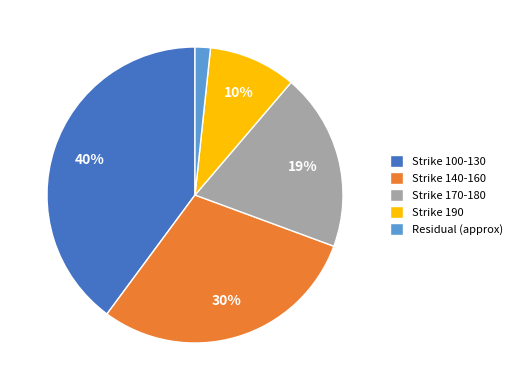

Which slice is the smallest?

Residual (approx)